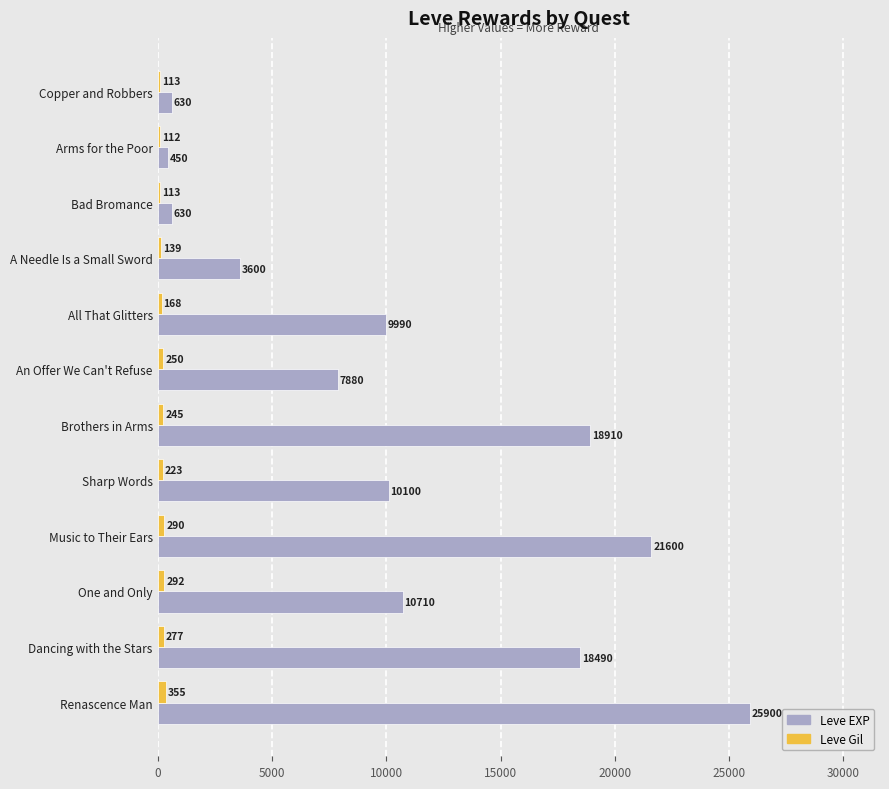

At which label is Leve EXP closest to 13175?

One and Only